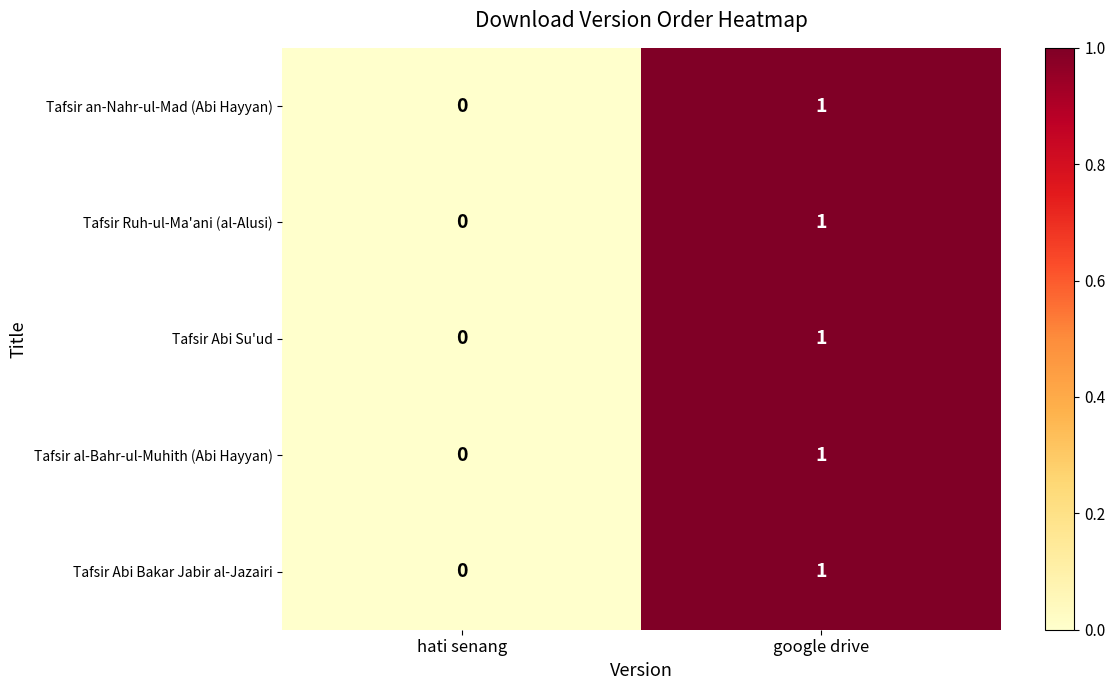

The Tafsir Abi Bakar Jabir al-Jazairi series shows 0 at hati senang. True or false?

True